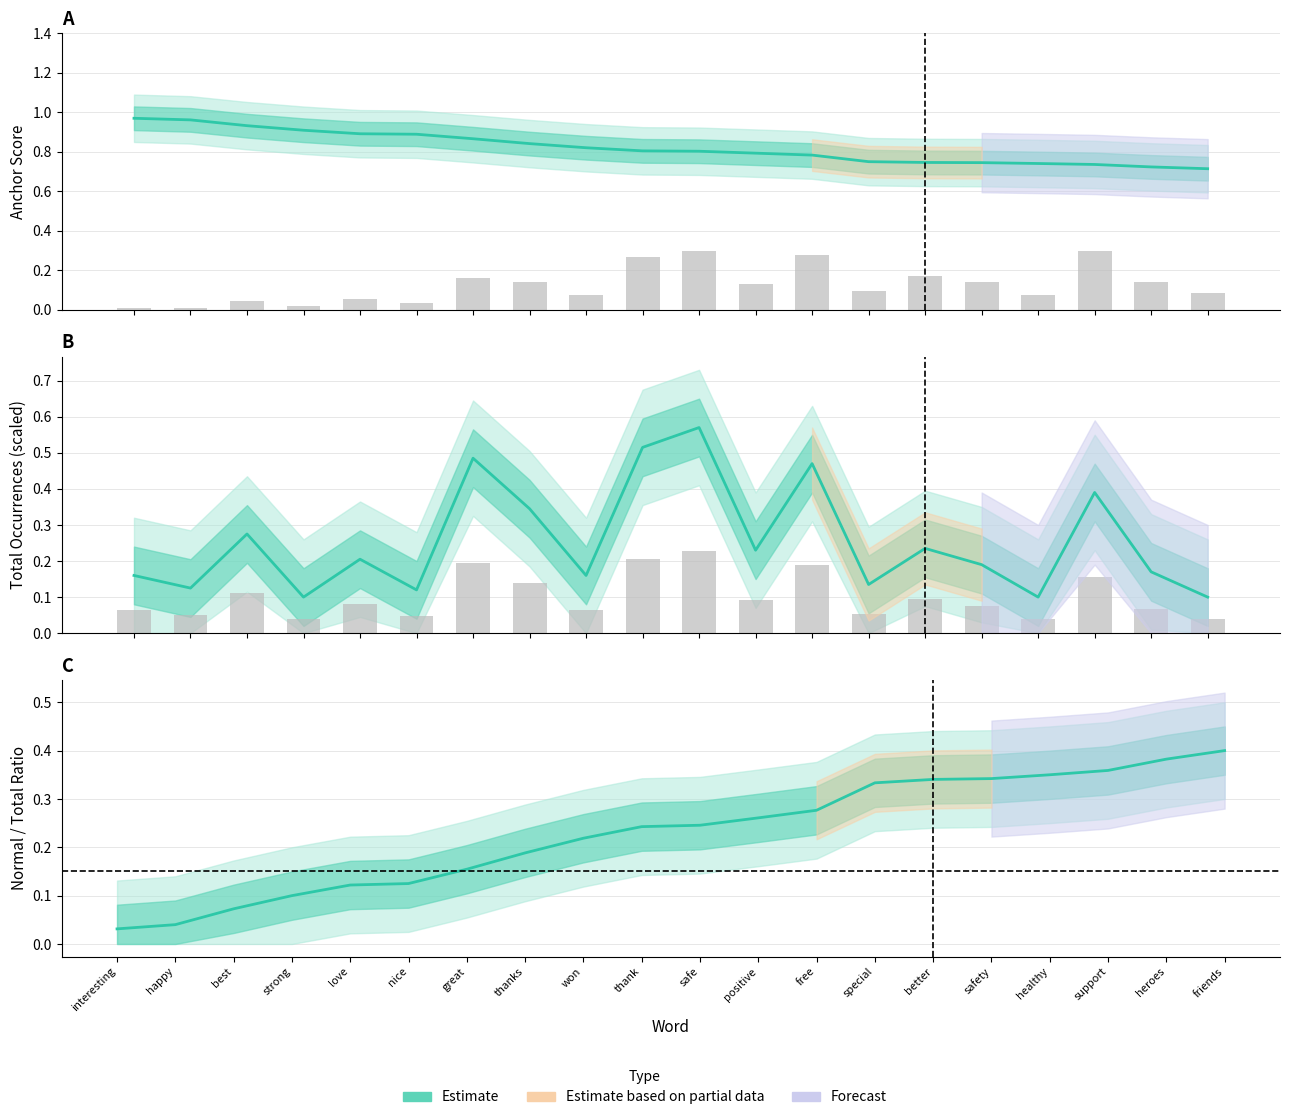

What is the sum of the Estimate values at strong and positive?

0.4